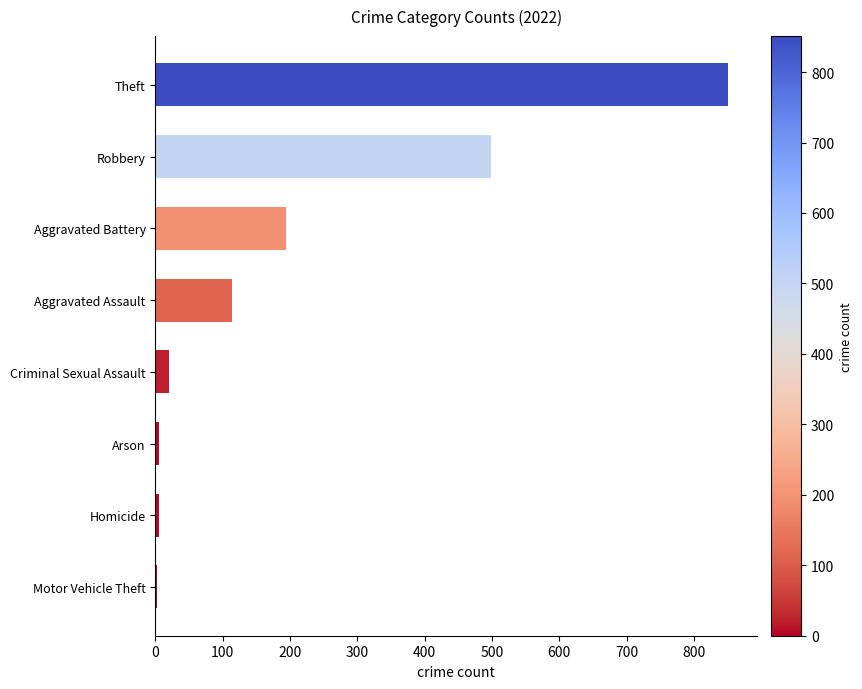

Approximately how many times larger is the value at Robbery compared to Criminal Sexual Assault?

23.8